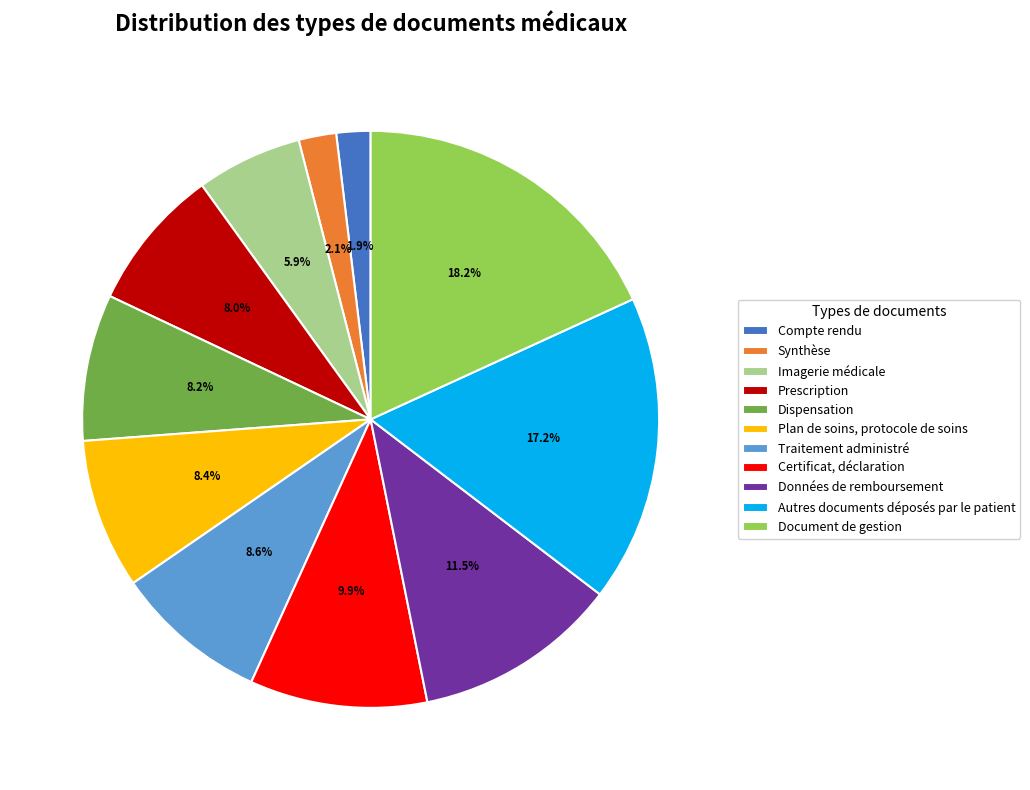

To the nearest percent, what is the combined percentage of Document de gestion and Plan de soins, protocole de soins?

27%